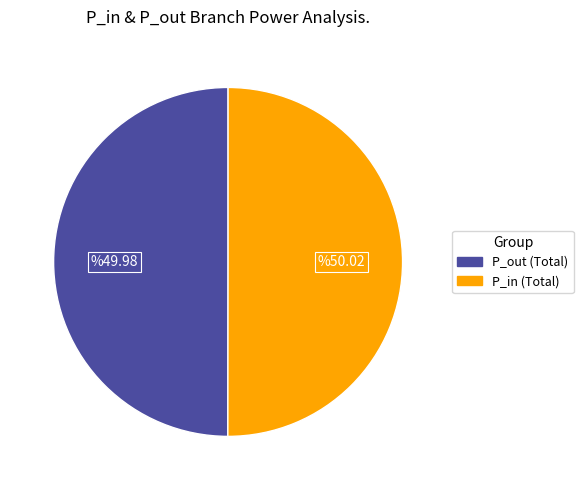

What is the ratio of the value at P_out (Total) to the value at P_in (Total)?

1.0